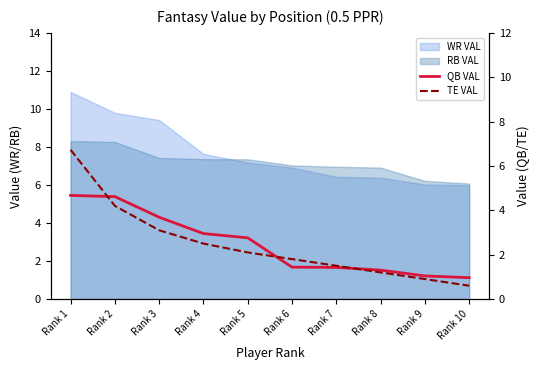

Which label corresponds to the smallest value in the chart?

Rank 10